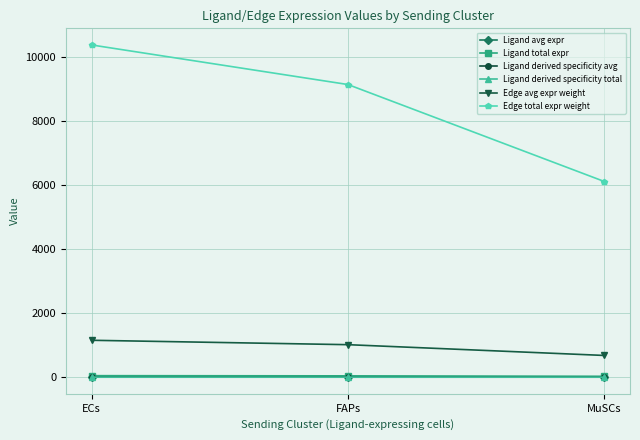

Is this an area chart (filled region under the line)?

No